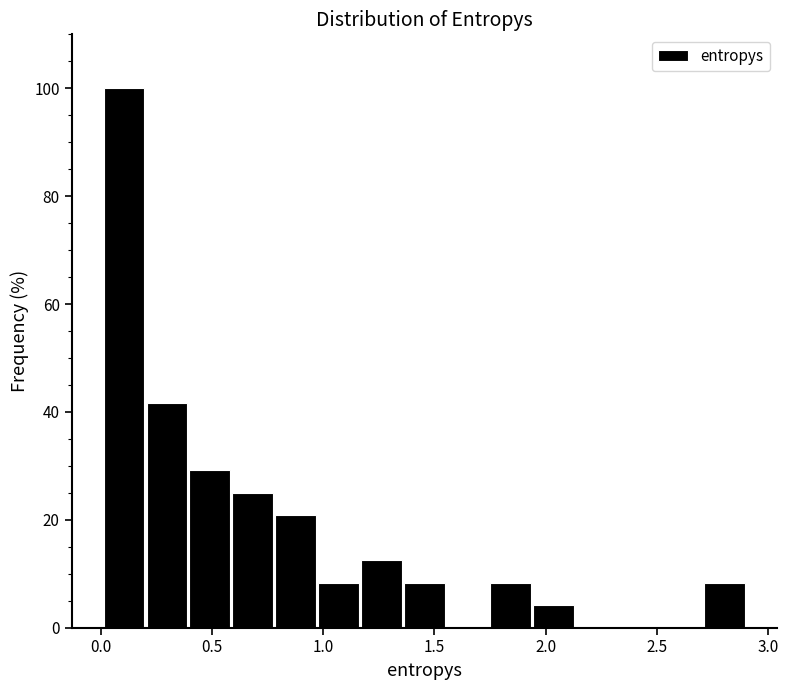

Around what value on the x-axis is the tallest bar? Give the approximate position of its centre, as read against the axis.

0.10